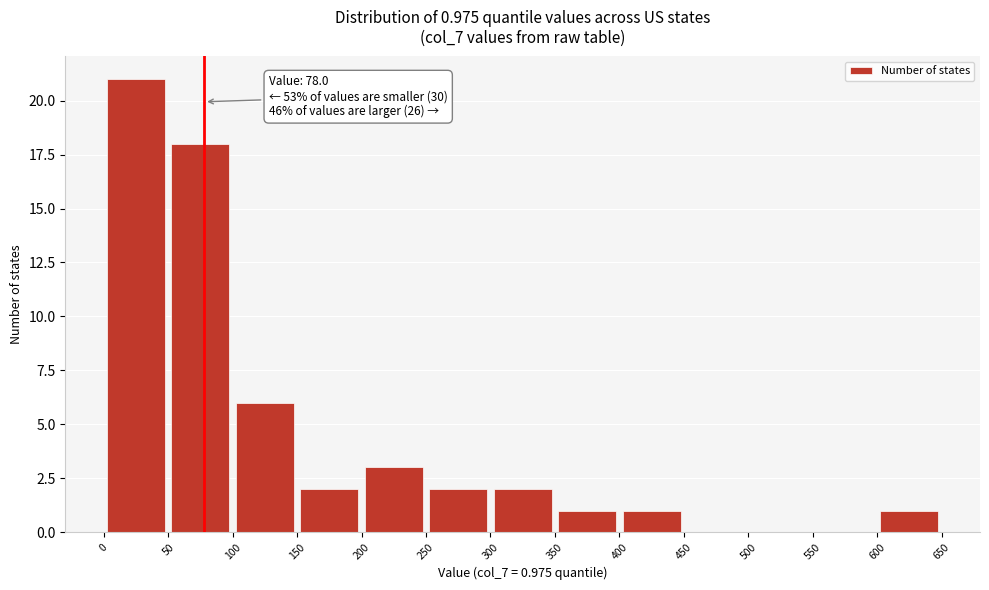

Over which range of the x-axis is the bar tallest?

0 to 50